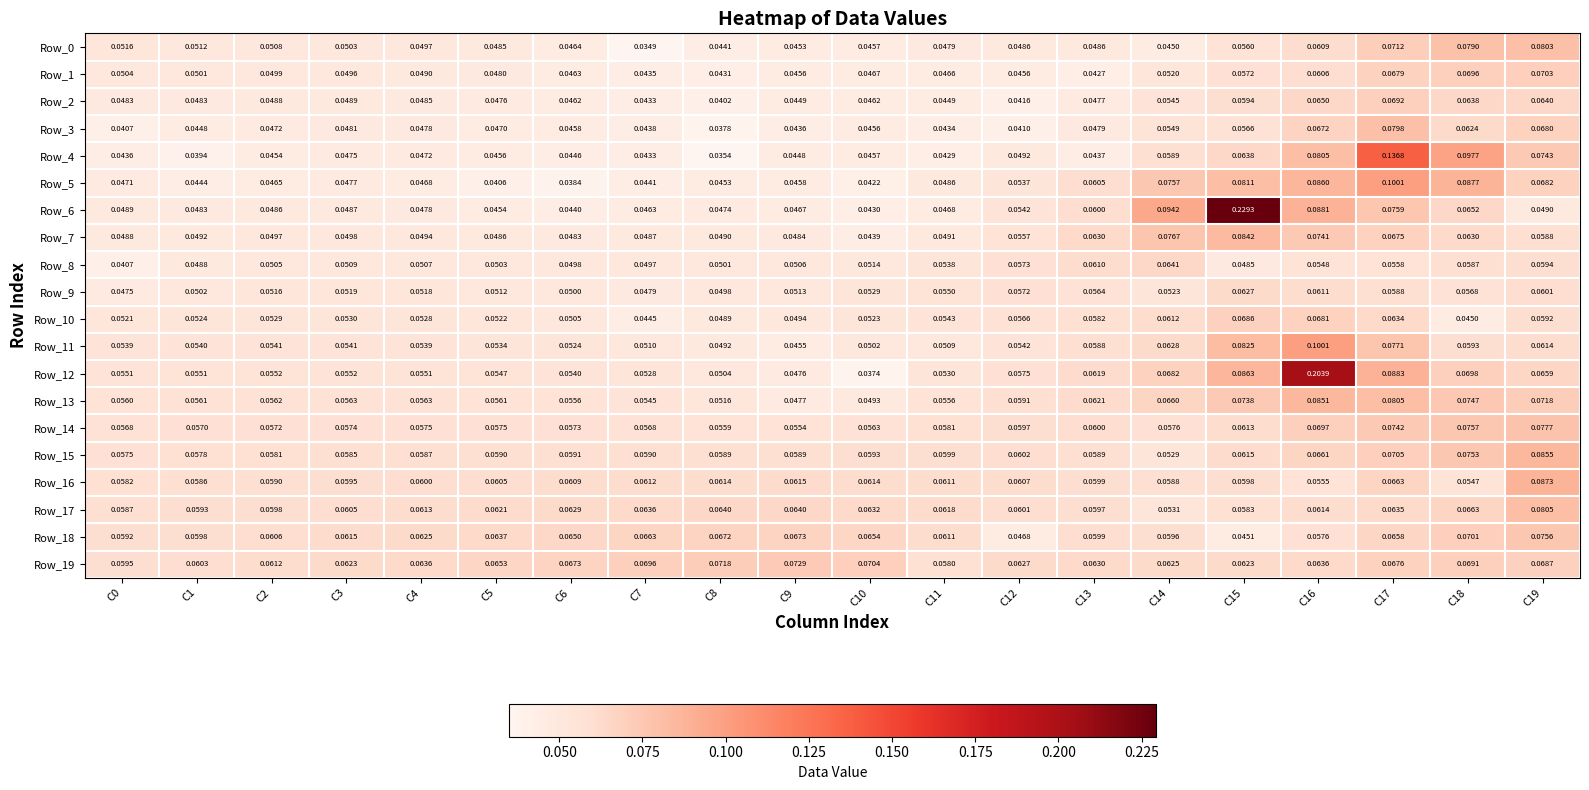

Is the value of Row_14 at C5 greater than the value of Row_6 at C16?

No